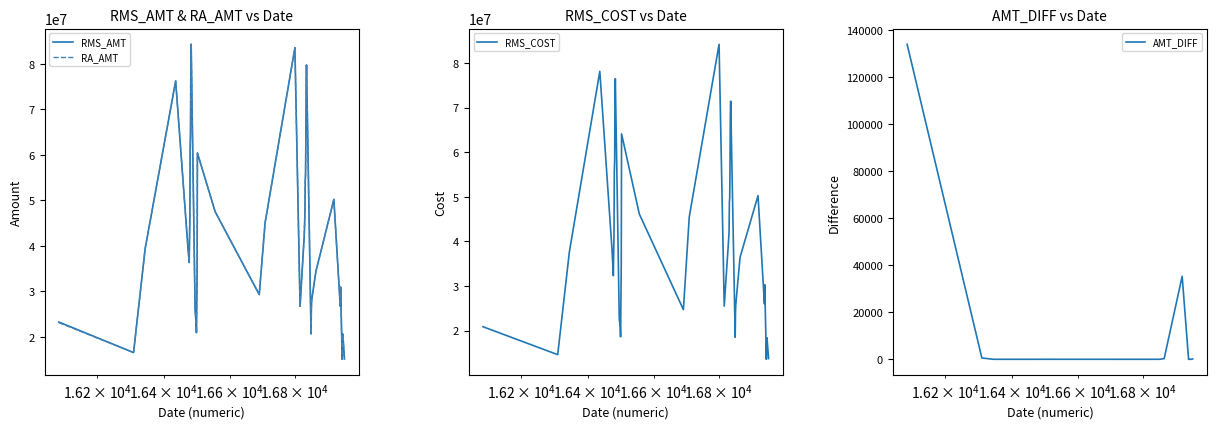

What is the maximum value for AMT_DIFF?

133988.3